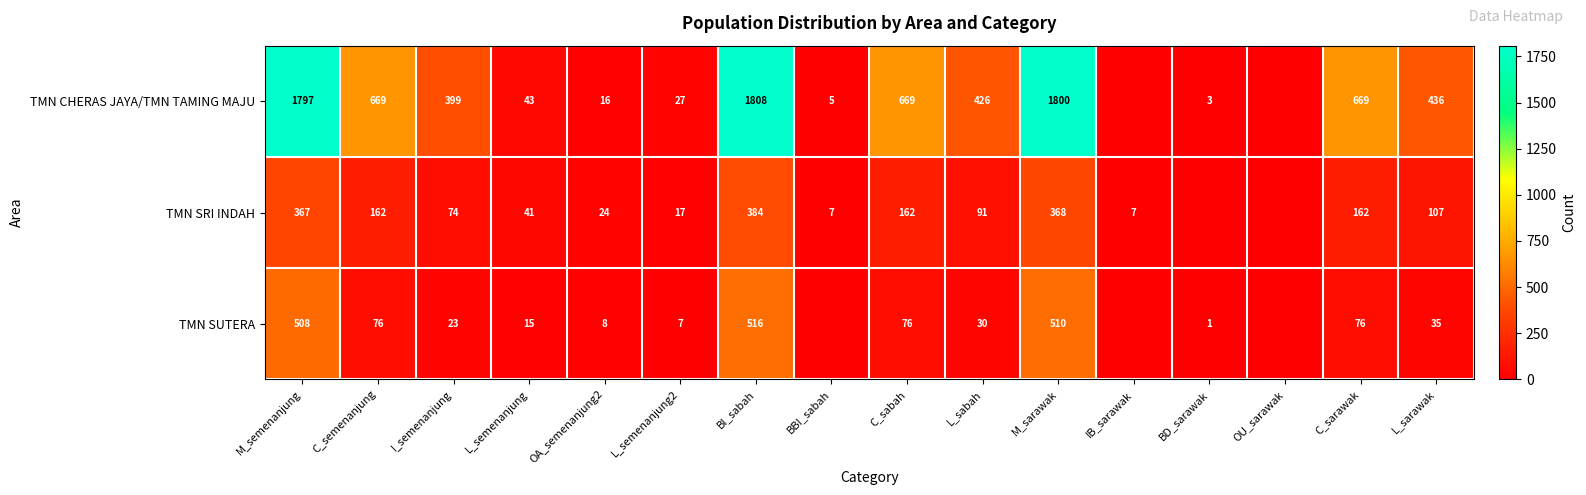

What is the sum of the TMN CHERAS JAYA/TMN TAMING MAJU values at I_semenanjung and C_sabah?

1068